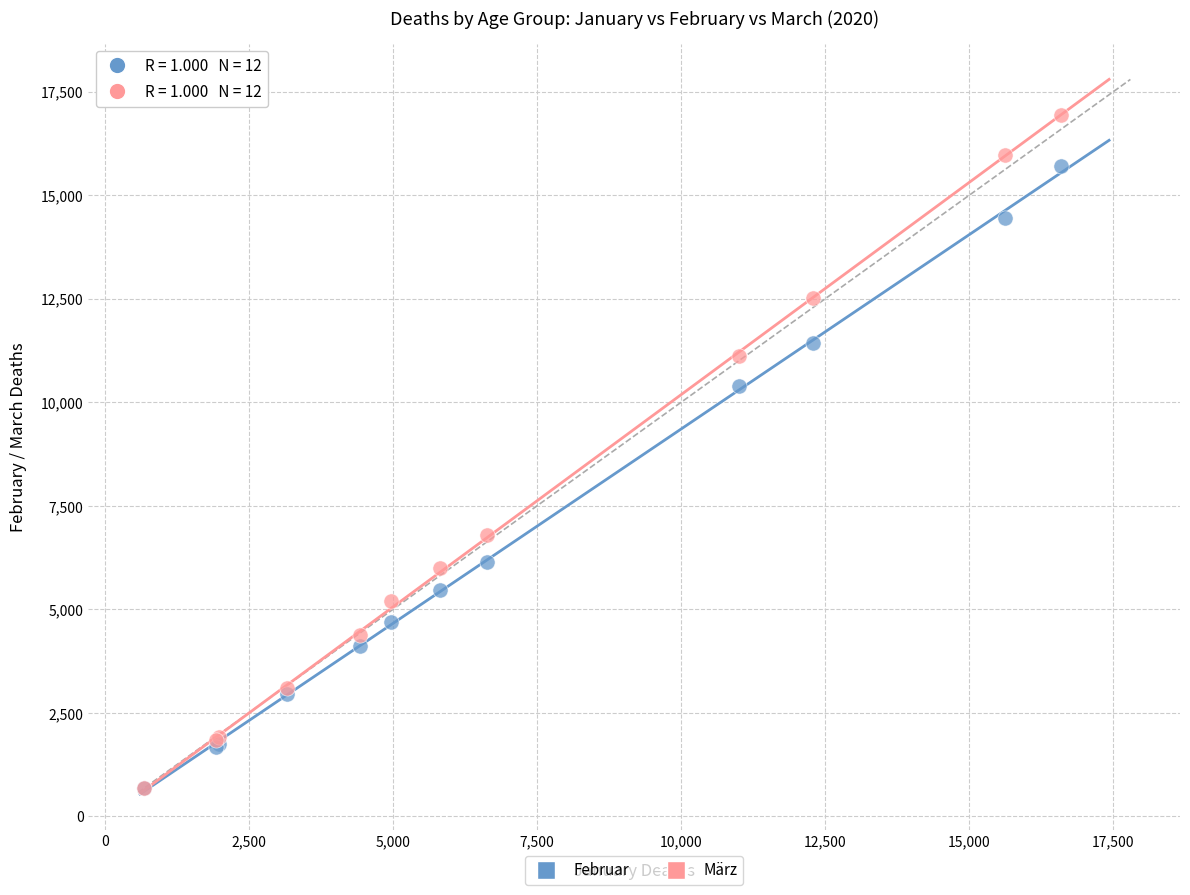

In the März series, what Y value is closest to 8814?

6787